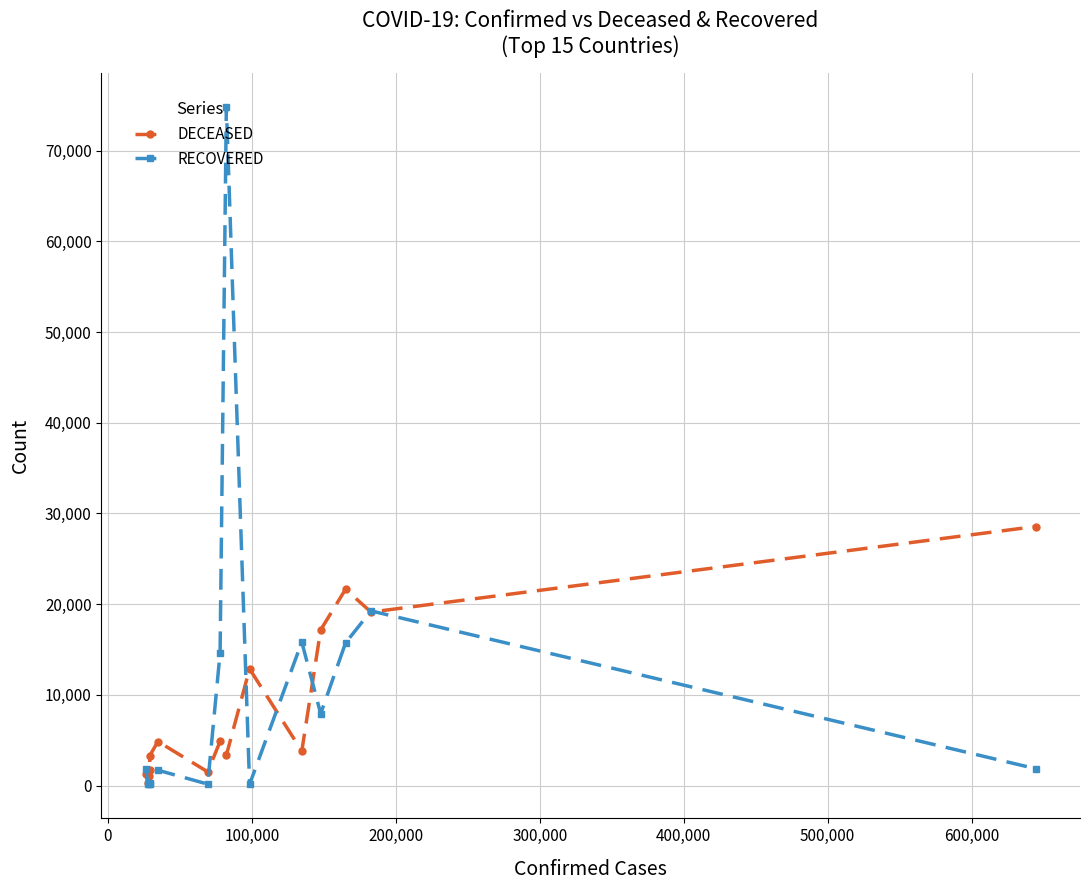

Which series has the widest spread of values?

RECOVERED